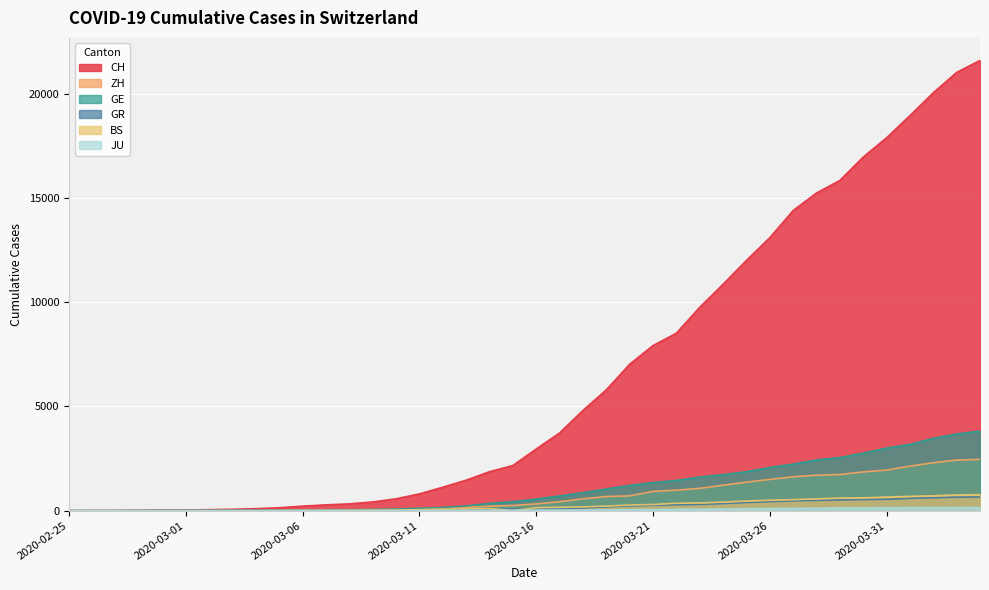

Reading right to left, what are all the values shown in this chart?

CH: 21593	21017	20040	18946	17882	16957	15837	15235	14394	13091	12000	10858	9752	8512	7918	7022	5794	4807	3727	2959	2165	1870	1463	1125	807	570	419	327	280	219	142	97	69	50	36	30	20	8	4	0
ZH: 2461	2428	2300	2136	1947	1859	1733	1701	1627	1500	1368	1221	1073	984	925	711	679	568	429	326	250	218	163	140	101	62	49	40	34	29	23	15	13	10	7	6	2	2	0	0
GE: 3816	3678	3469	3180	3003	2761	2547	2436	2231	2073	1870	1729	1611	1453	1350	1212	1041	863	710	556	435	351	227	155	114	80	60	45	43	30	20	16	14	11	10	9	5	1	1	0
GR: 657	649	622	592	547	535	519	495	474	433	393	343	300	284	258	226	182	128	101	84	71	56	53	43	31	22	18	18	17	16	14	12	9	9	6	6	6	2	2	0
BS: 767	754	714	687	653	617	605	569	530	501	462	410	374	356	297	270	220	181	164	143	0	100	92	73	49	33	28	24	21	15	8	3	3	1	1	1	1	1	0	0
JU: 154	149	149	145	140	128	127	119	114	100	92	82	69	61	54	44	36	32	29	25	19	18	17	12	7	7	7	5	5	4	4	2	2	1	1	1	1	1	0	0